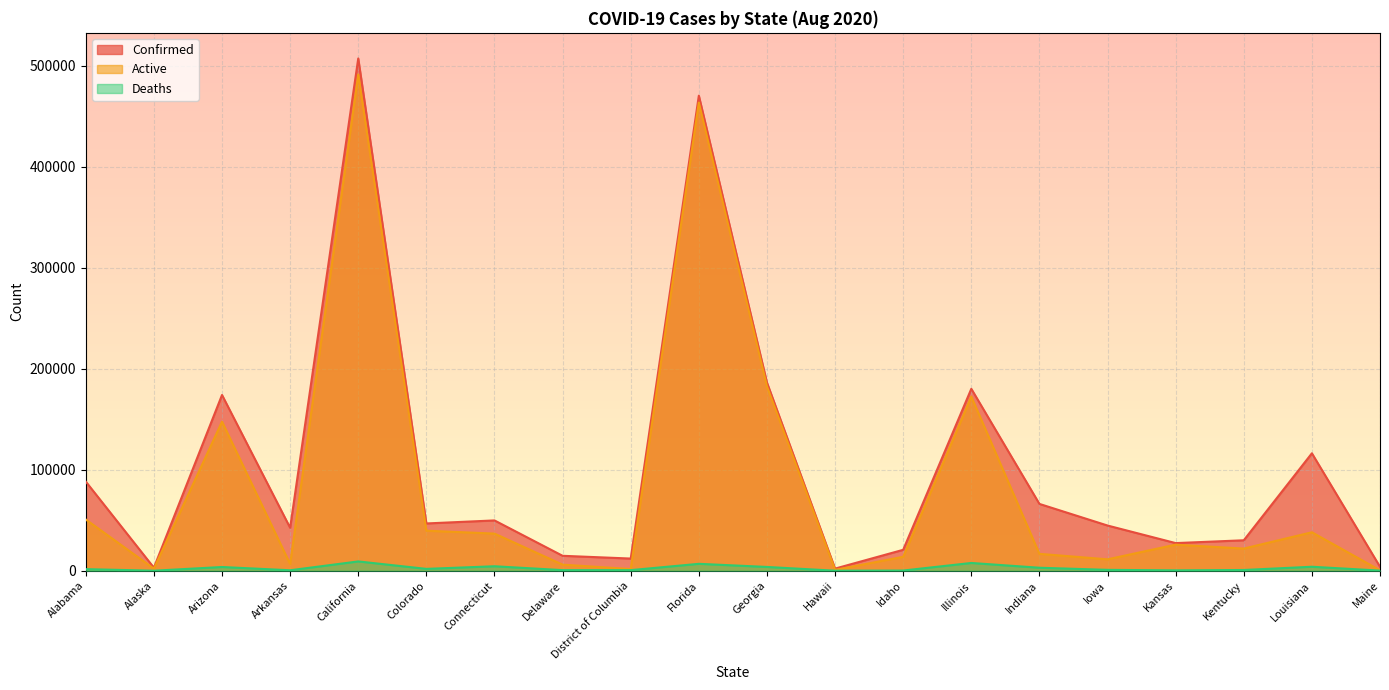

What position from the right is Georgia?

10